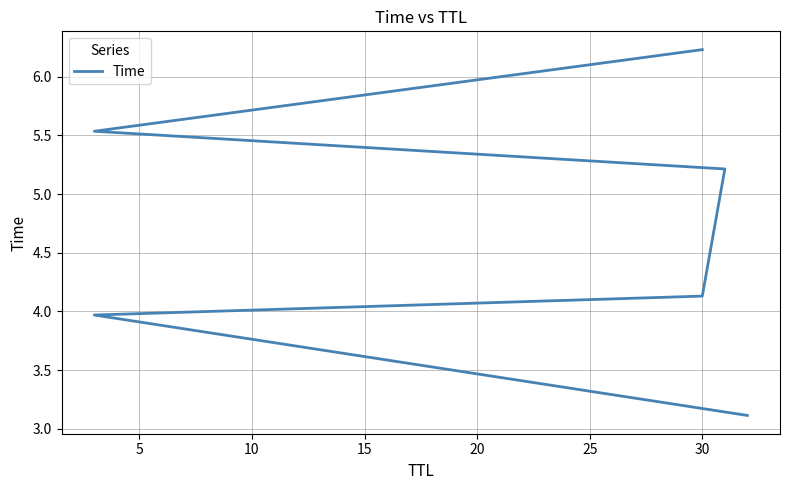

Reading left to right, extract all data points from this chart.

3.1	4.0	4.1	5.2	5.5	6.2